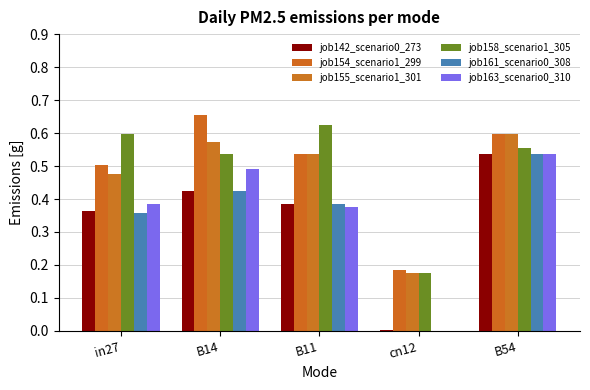

How many values in the job161_scenario0_308 series exceed 0?

4